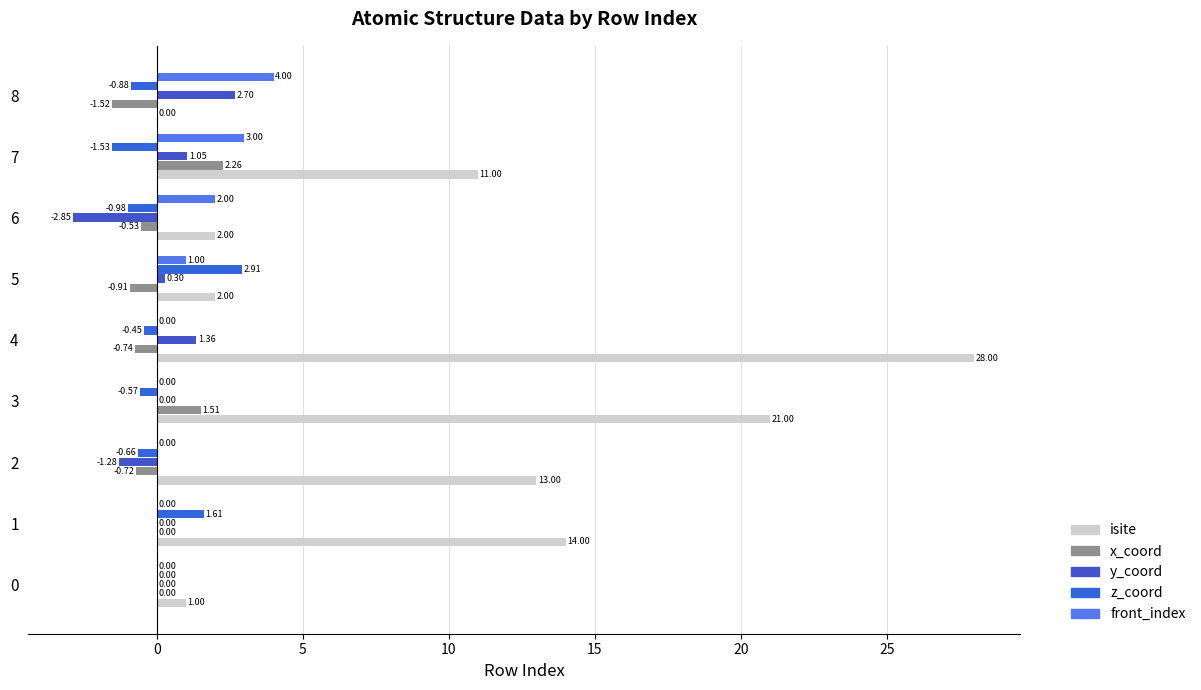

Reading right to left, list all the values displayed in this chart.

isite: 0.0	11.0	2.0	2.0	28.0	21.0	13.0	14.0	1.0
x_coord: -1.5	2.3	-0.5	-0.9	-0.7	1.5	-0.7	0.0	0.0
y_coord: 2.7	1.1	-2.9	0.3	1.4	0.0	-1.3	0.0	0.0
z_coord: -0.9	-1.5	-1.0	2.9	-0.4	-0.6	-0.7	1.6	0.0
front_index: 4.0	3.0	2.0	1.0	0.0	0.0	0.0	0.0	0.0